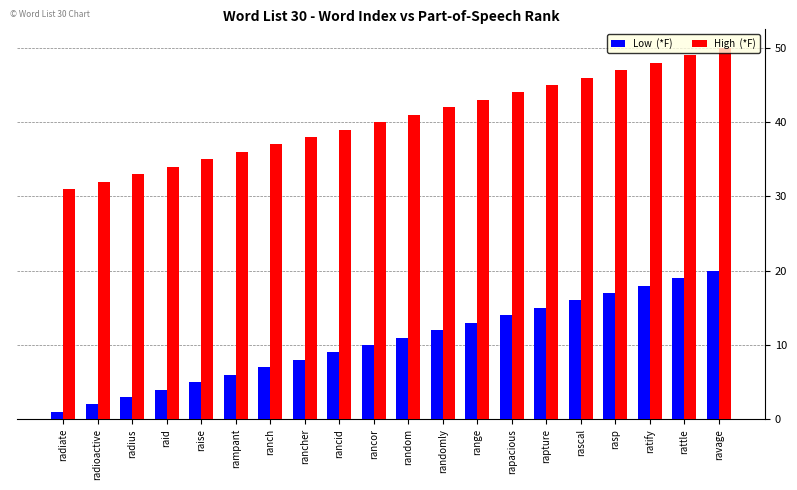

What is the total value across all series at rancher?

46